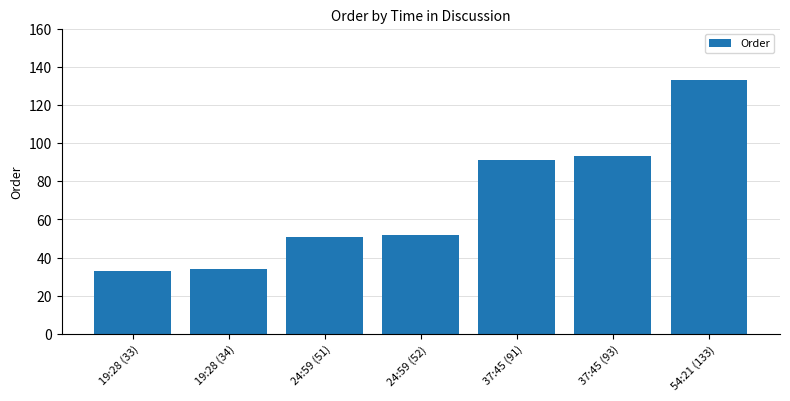

Where is the data nearest to the value 83?

37:45 (91)